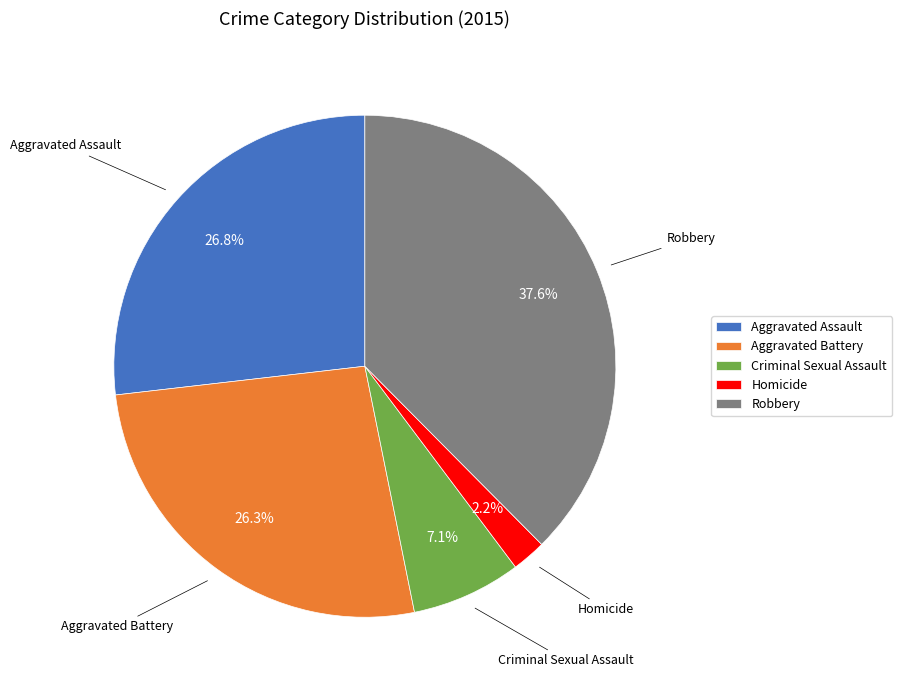

To the nearest percent, what is the difference between the largest and smallest slice percentages?

35%